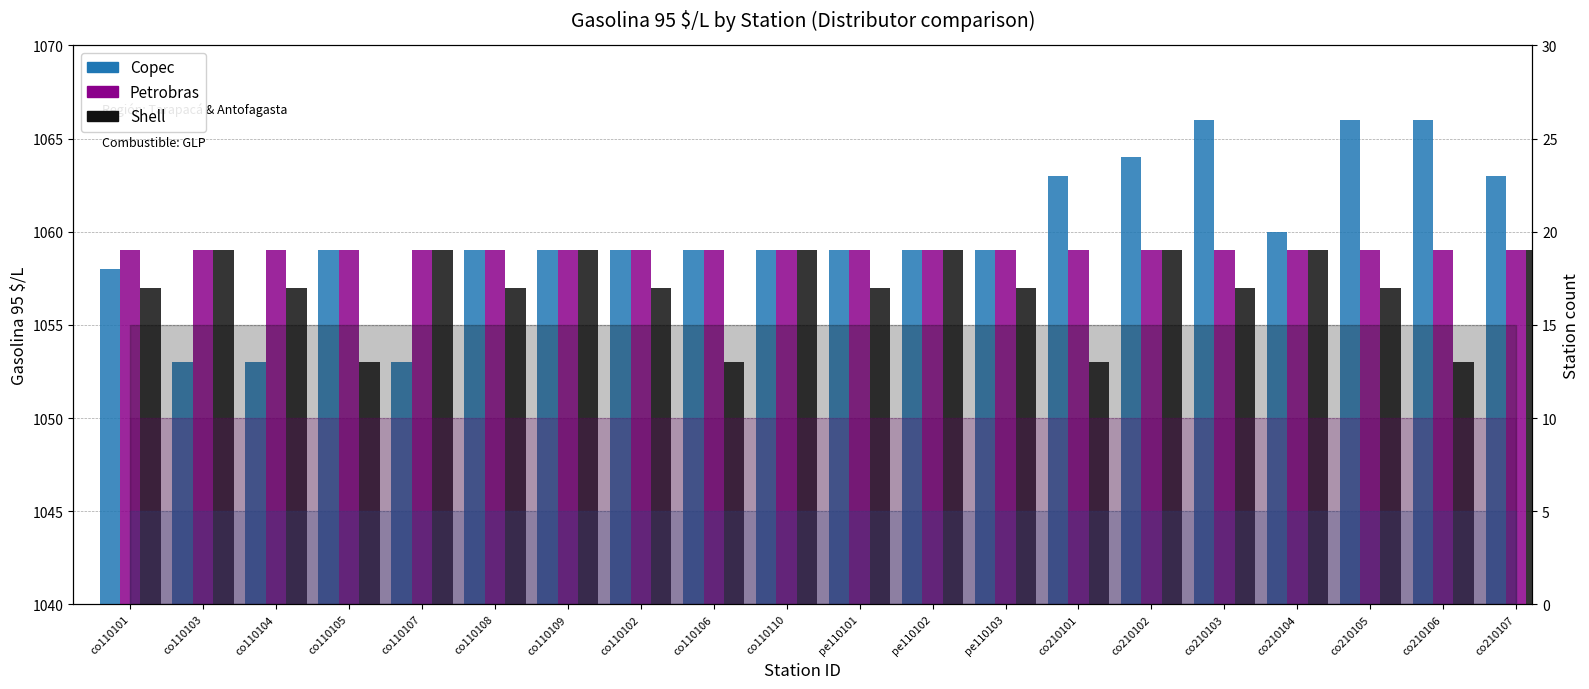

At how many categories does at least one series exceed 22?

6